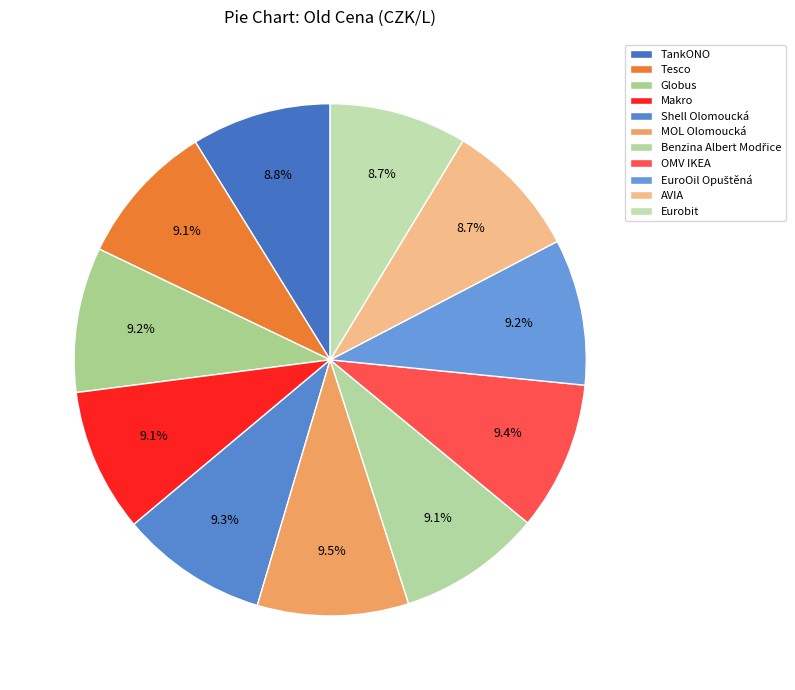

Which slice is the smallest?

AVIA